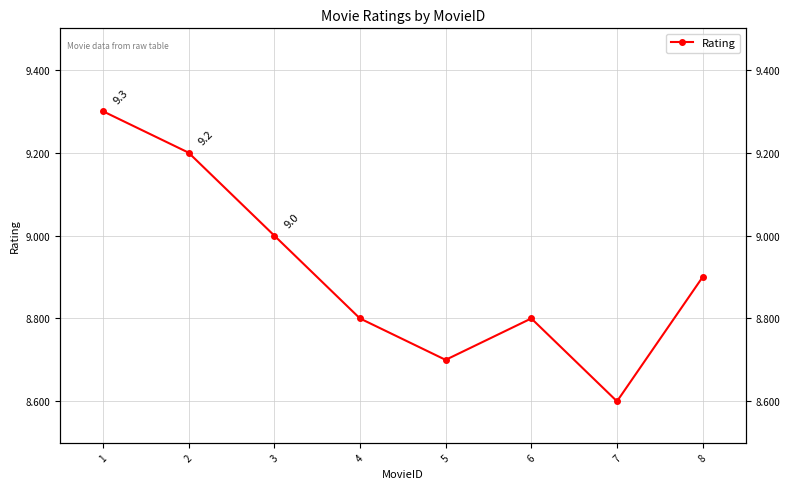

List the labels in order of value, largest first.

1, 2, 3, 8, 4, 6, 5, 7